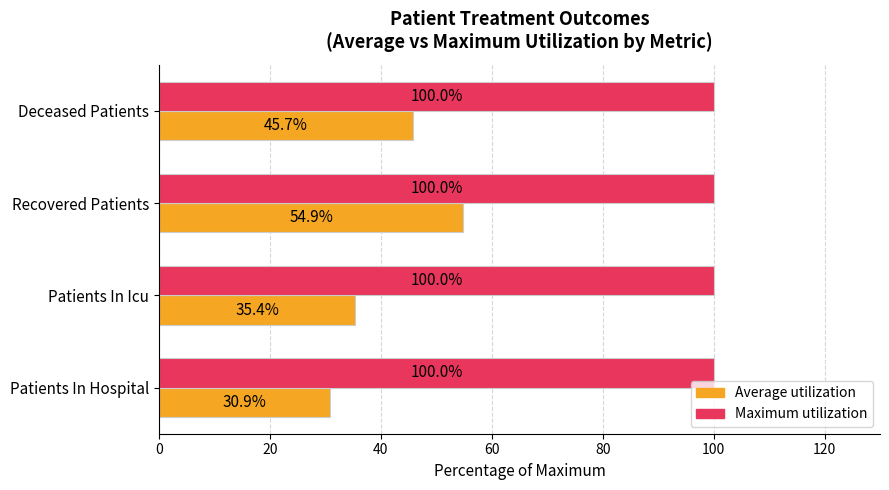

List the series in order of their peak value, highest first.

Maximum utilization, Average utilization